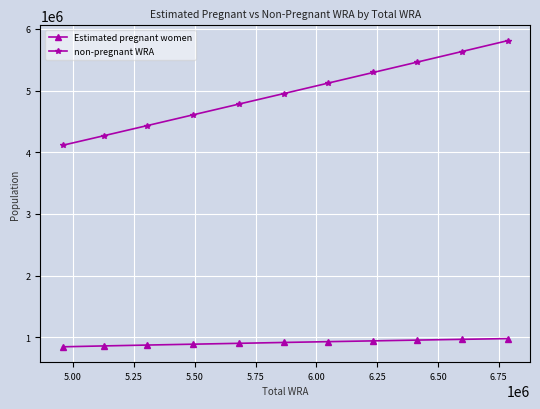

How many categories are shown in the chart?

11